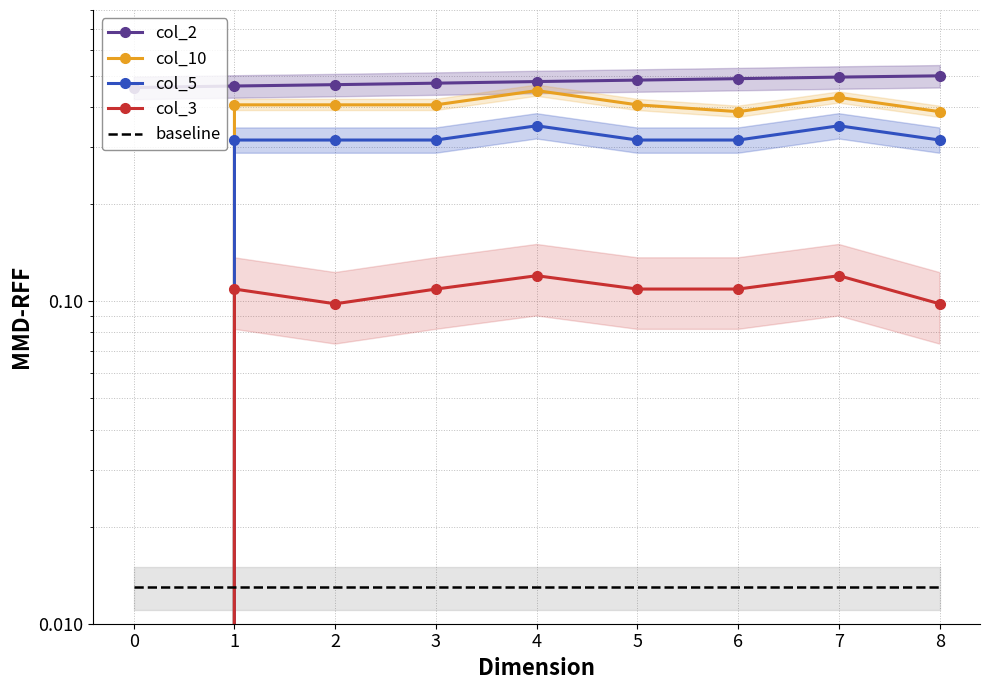

List the series in order of their overall mean, highest first.

col_2, col_10, col_5, col_3, baseline